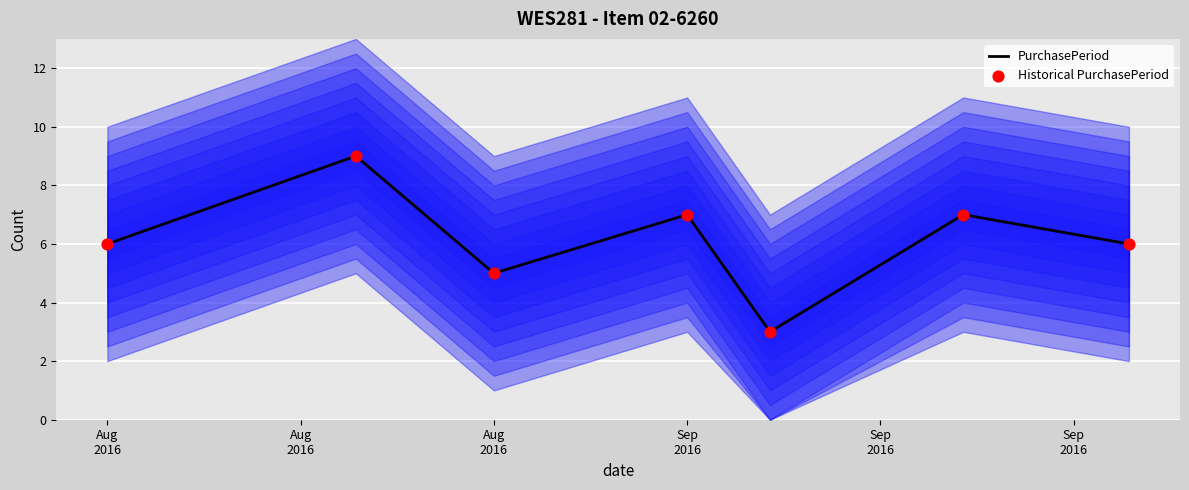

What is the total value across all series at Sep
2016?

14